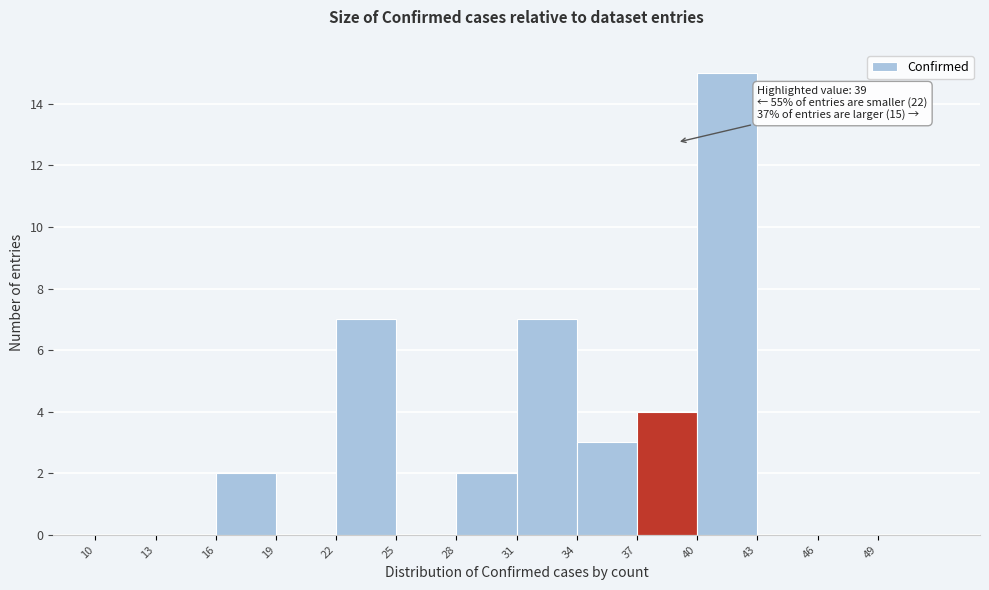

Over which range of the x-axis is the bar tallest?

40 to 43